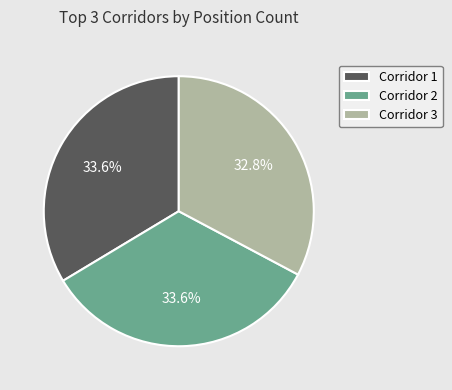

How many segments does this pie chart have?

3